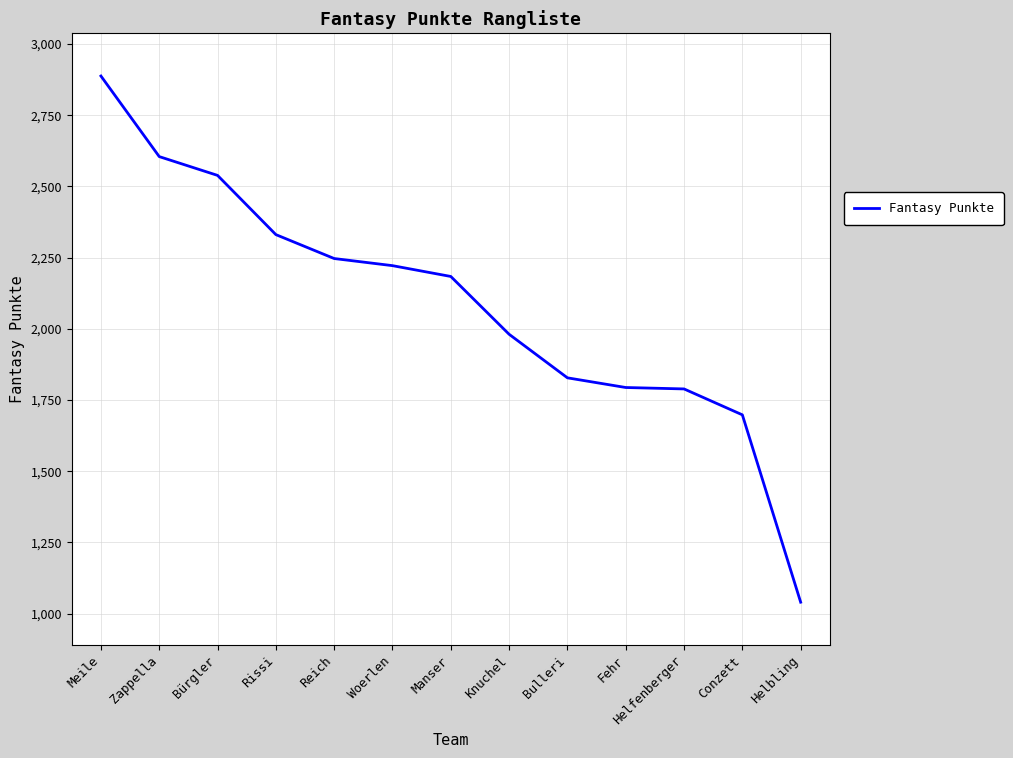

What is the sum of all values?

27146